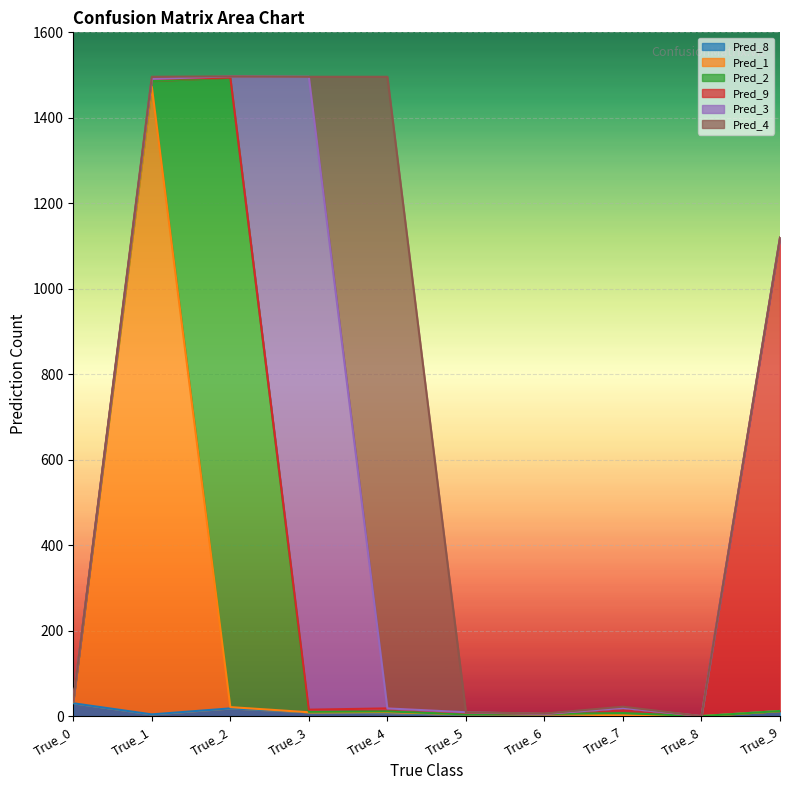

What is the sum of all Pred_8 values?

89